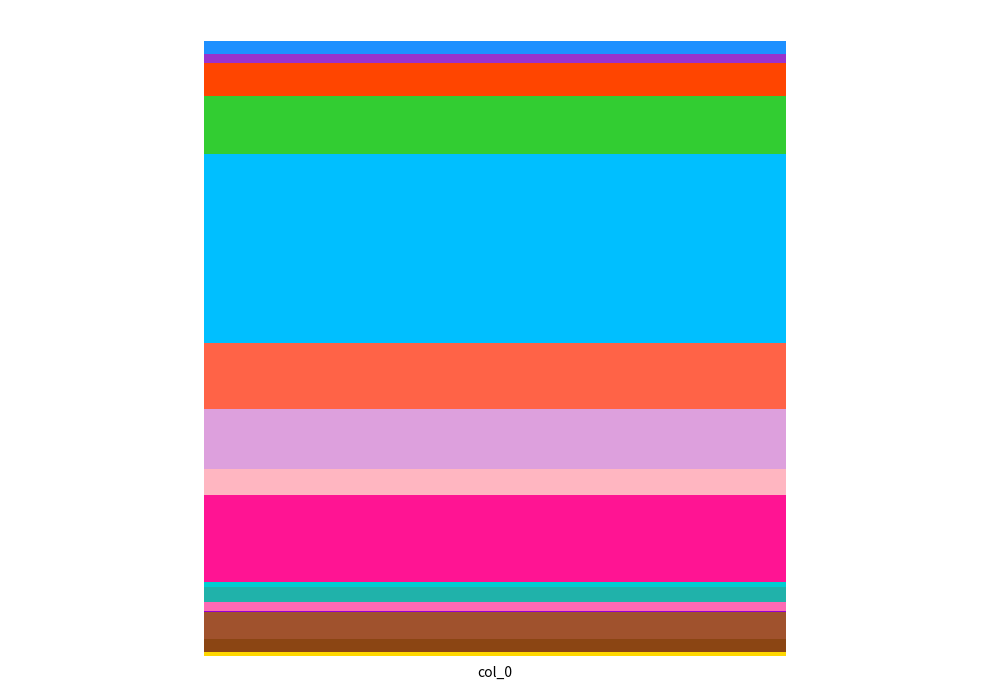

Are the bars grouped side by side (vs. stacked)?

No